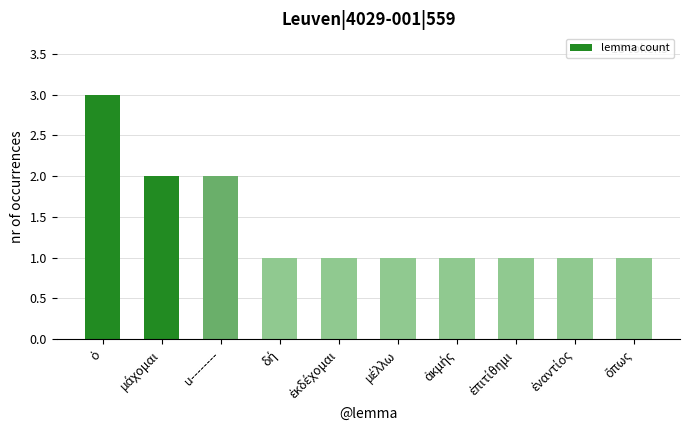

What is the sum of all values?

14